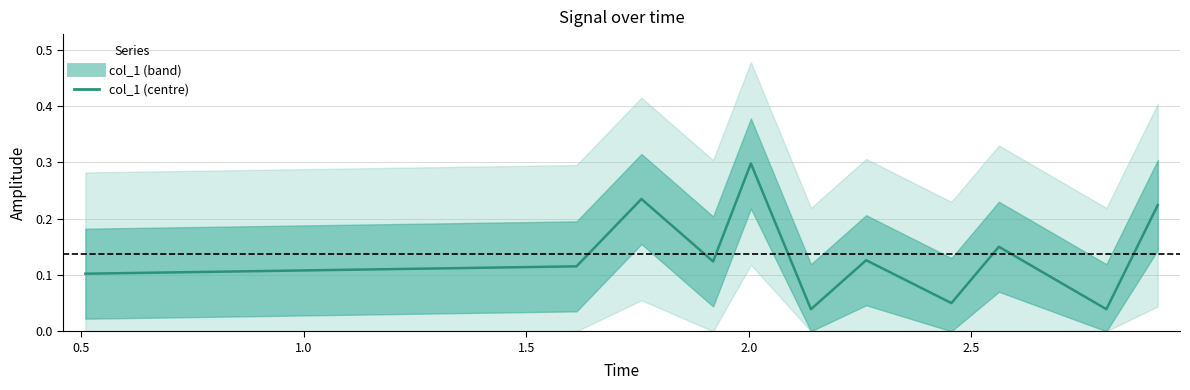

What is the average value?

0.1